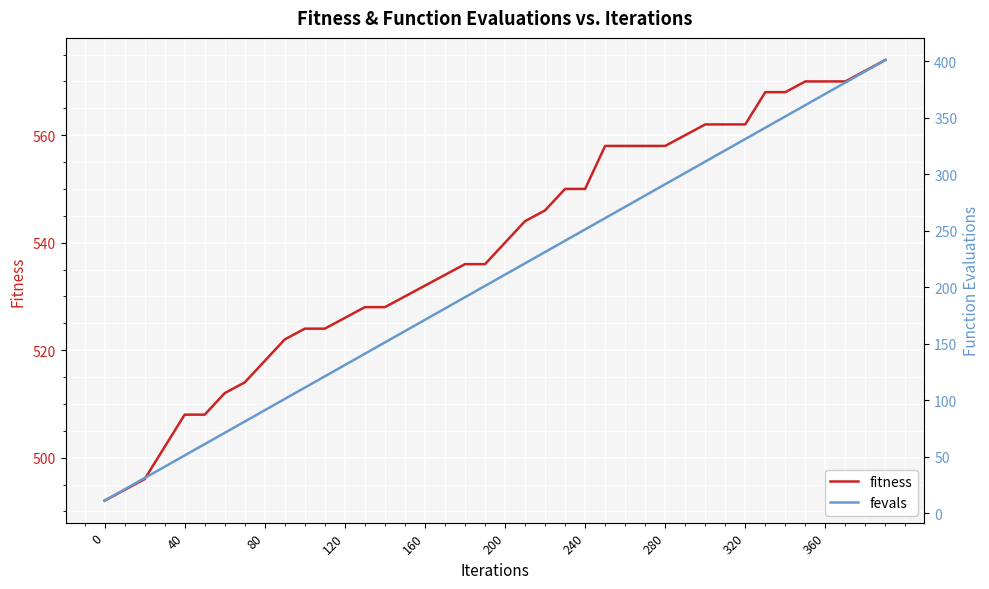

True or false: fitness and fevals cross at least once.

False